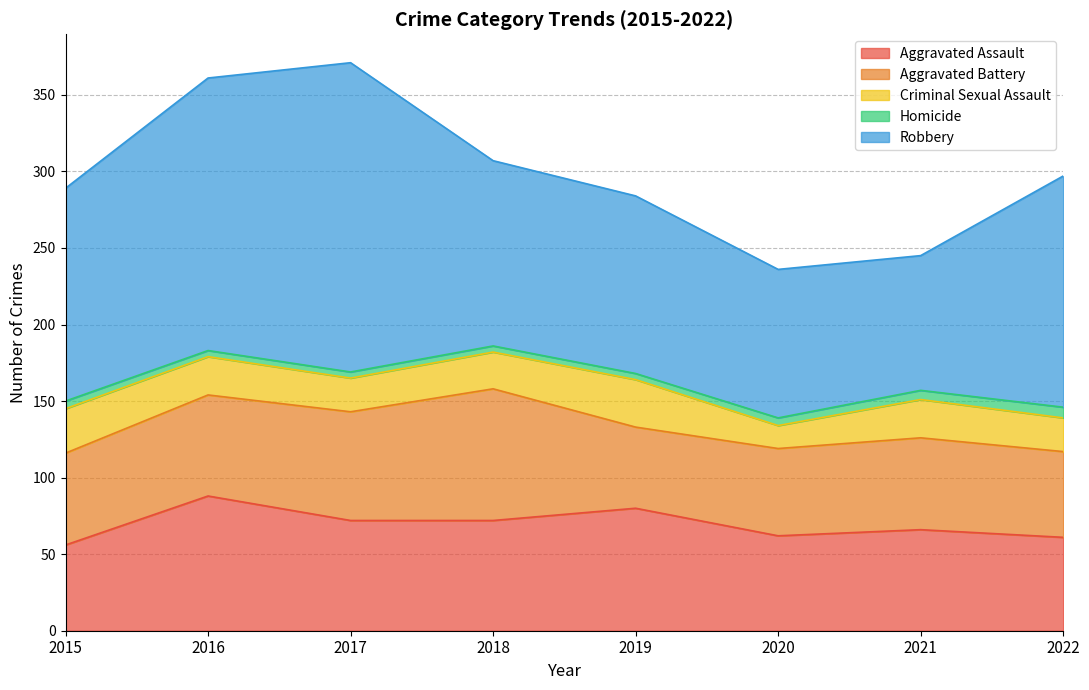

Where does the Aggravated Assault series first go above 72?

2016